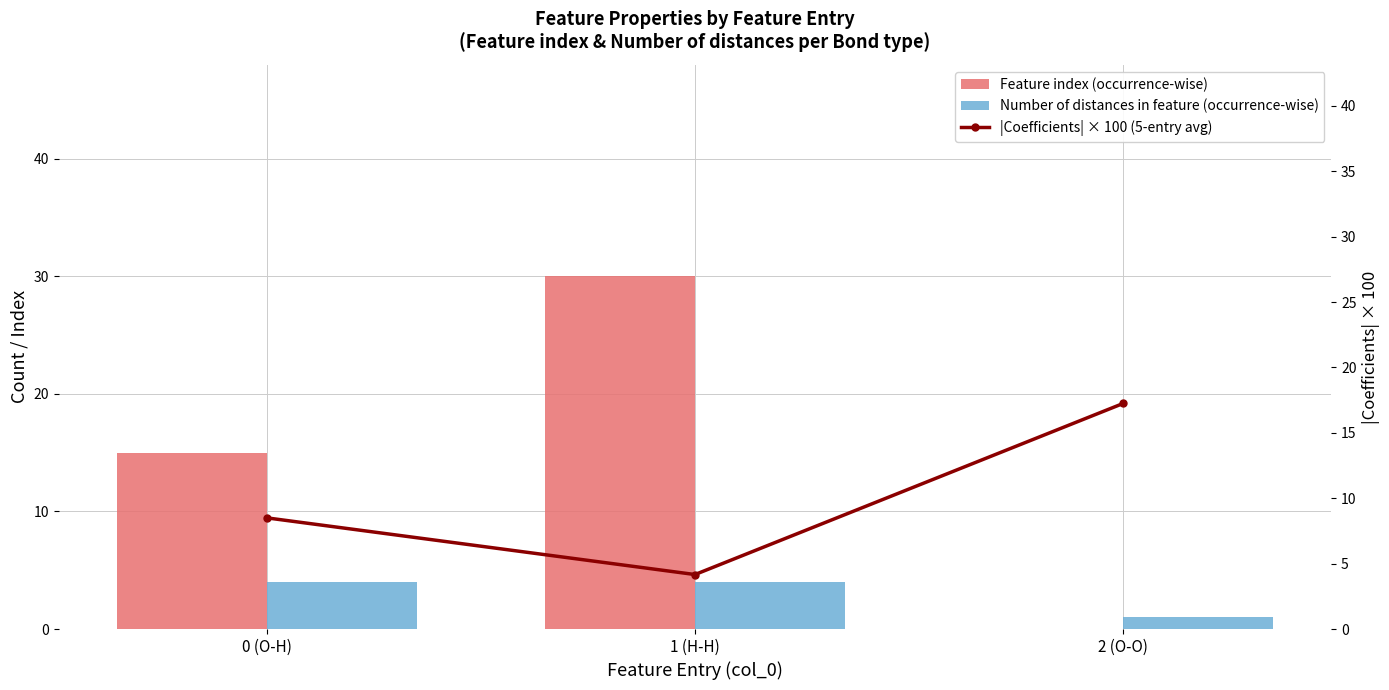

Rank the categories by Feature index (occurrence-wise) value from lowest to highest.

2 (O-O), 0 (O-H), 1 (H-H)